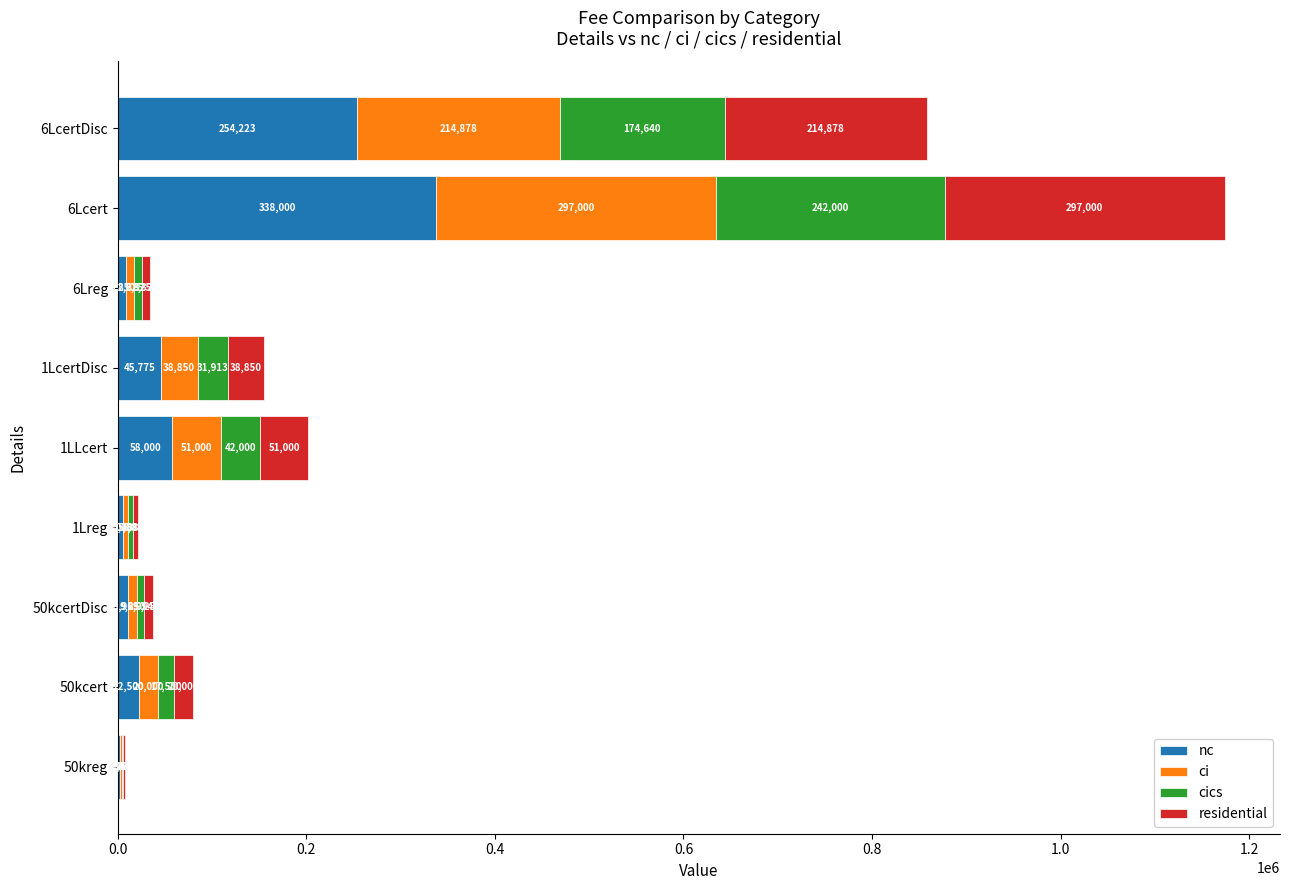

What is the total value across all series at 1LcertDisc?

155388